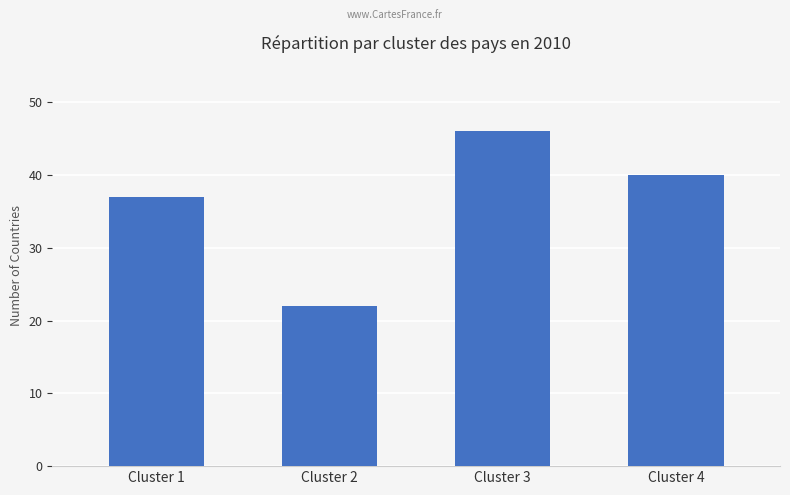

Where does the data first go above 40?

Cluster 3